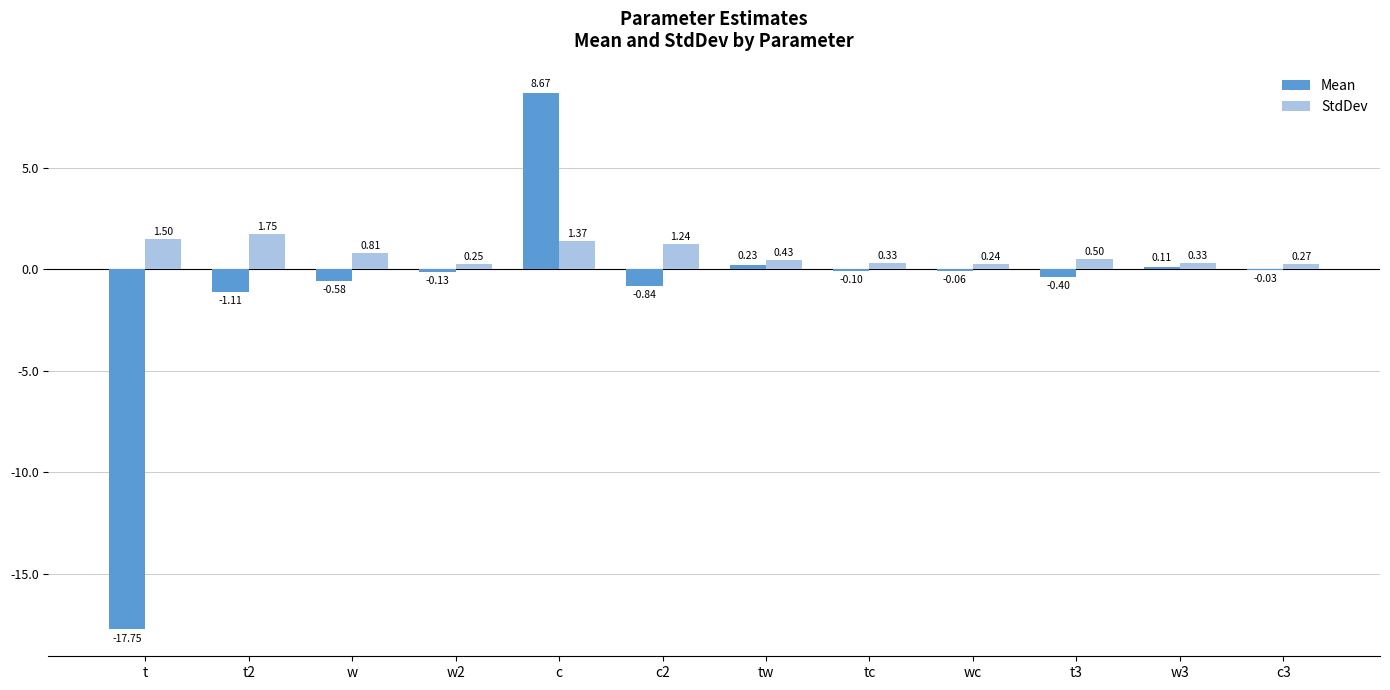

At which label is Mean closest to -4?

t2